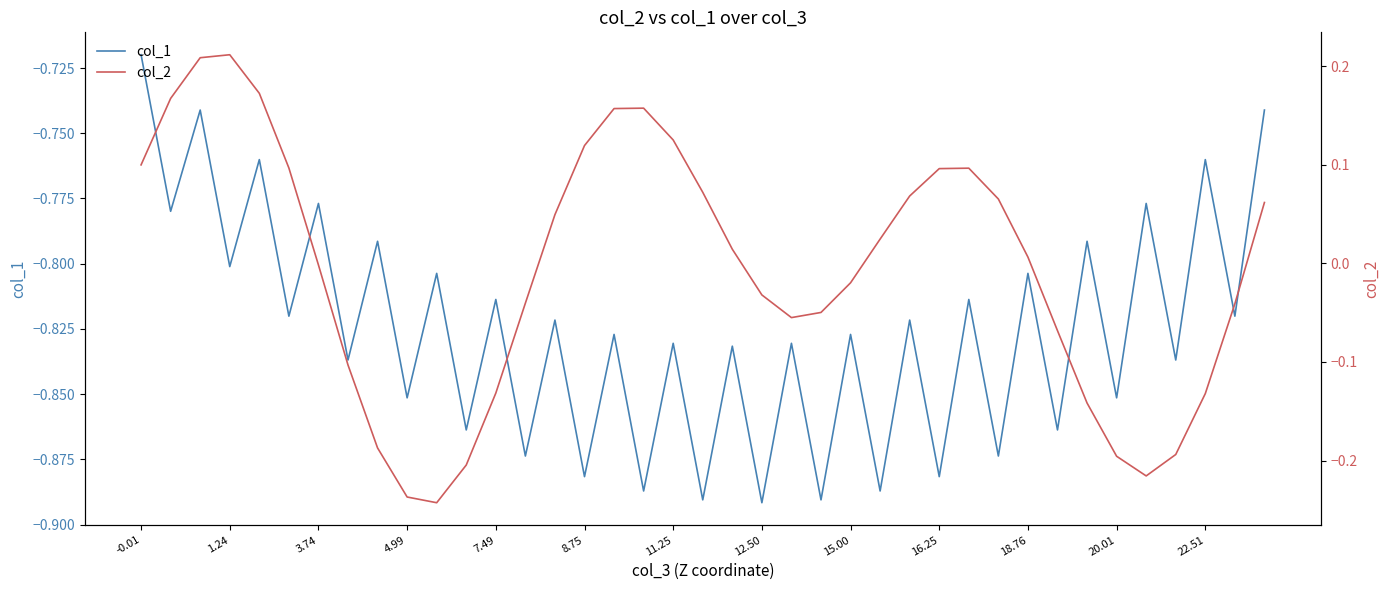

How many interior local valleys does the col_1 series have?

19